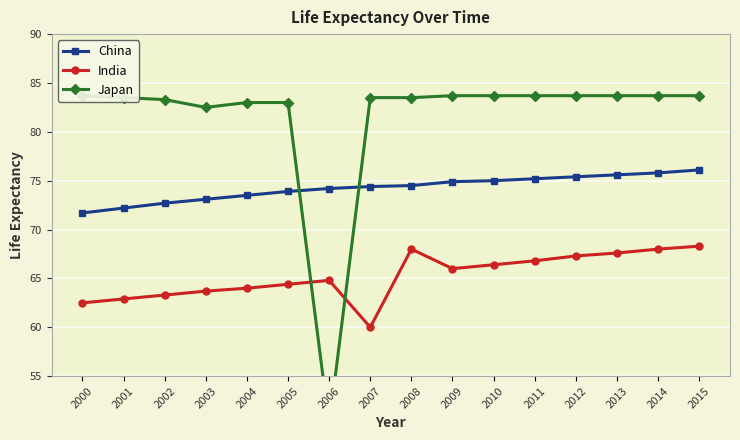

At how many categories does at least one series exceed 58?

16